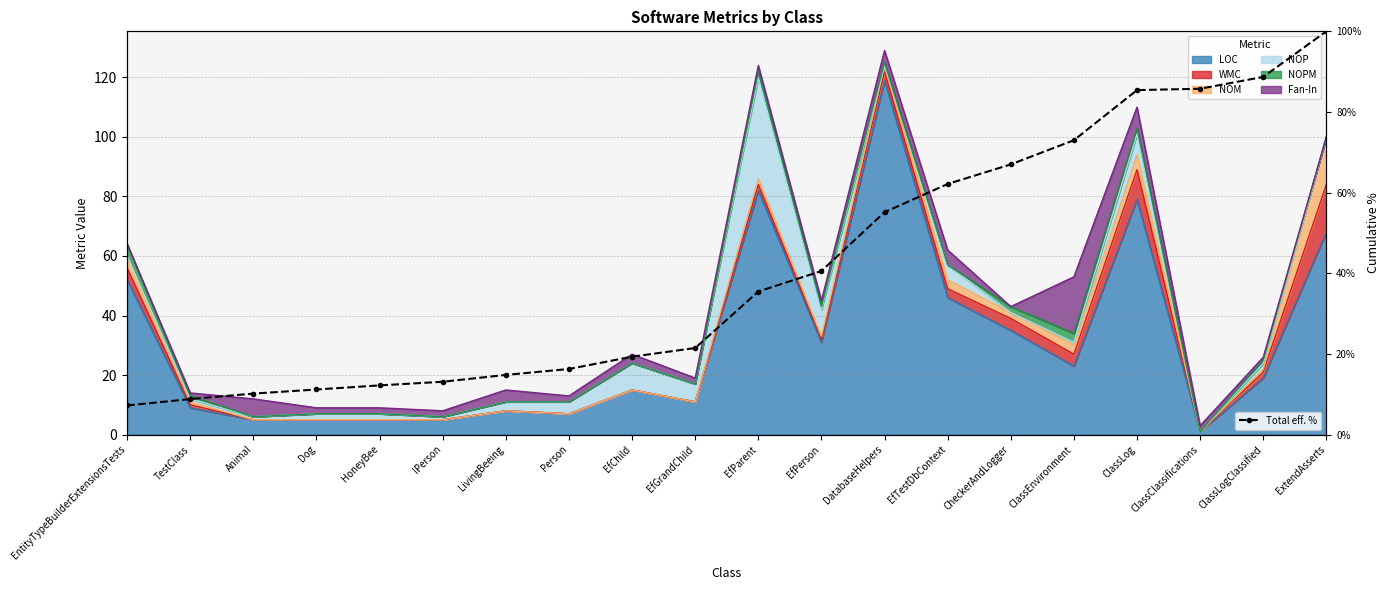

At which label does the data first exceed 35?

EfParent